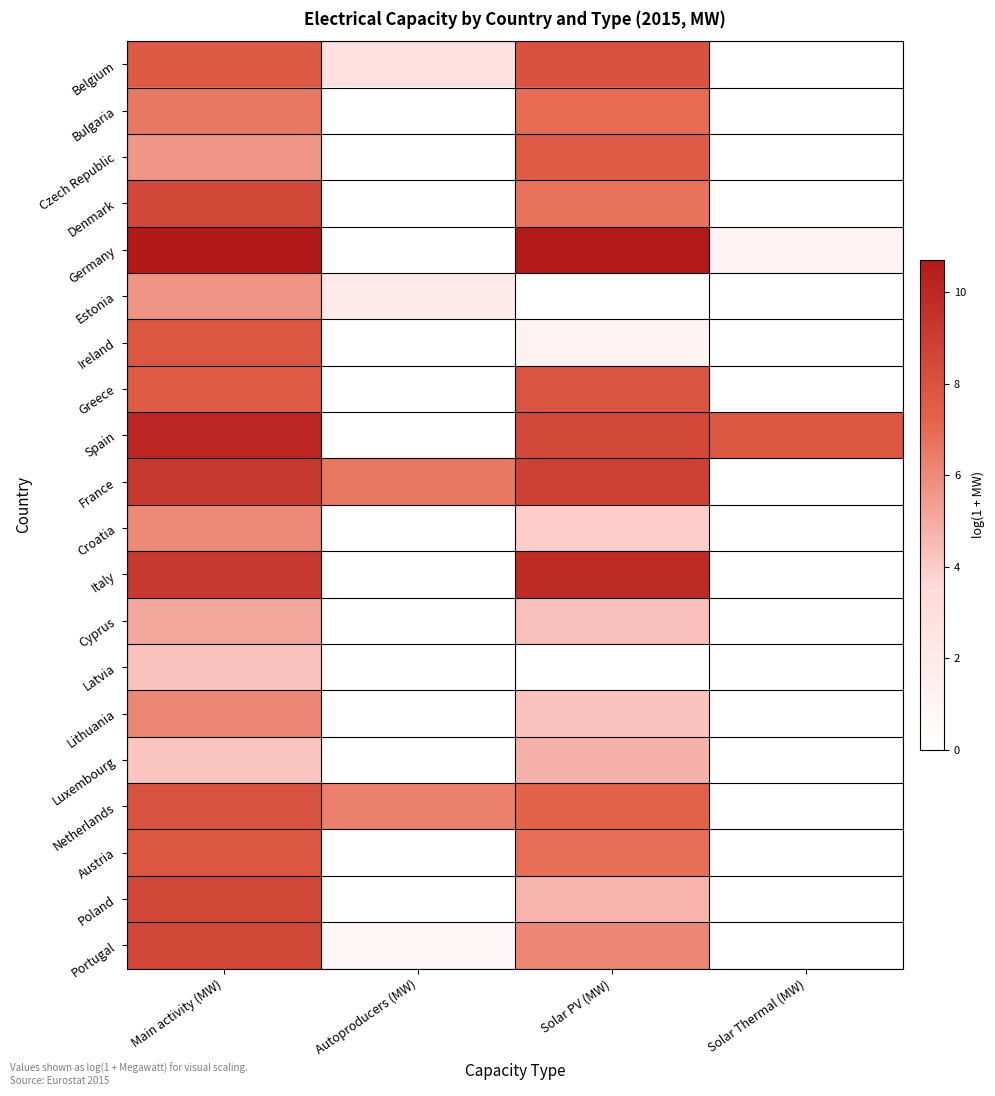

Rank the series by their maximum value, from lowest to highest.

Latvia, Luxembourg, Cyprus, Estonia, Croatia, Lithuania, Bulgaria, Czech Republic, Ireland, Austria, Greece, Netherlands, Belgium, Poland, Portugal, Denmark, France, Italy, Spain, Germany